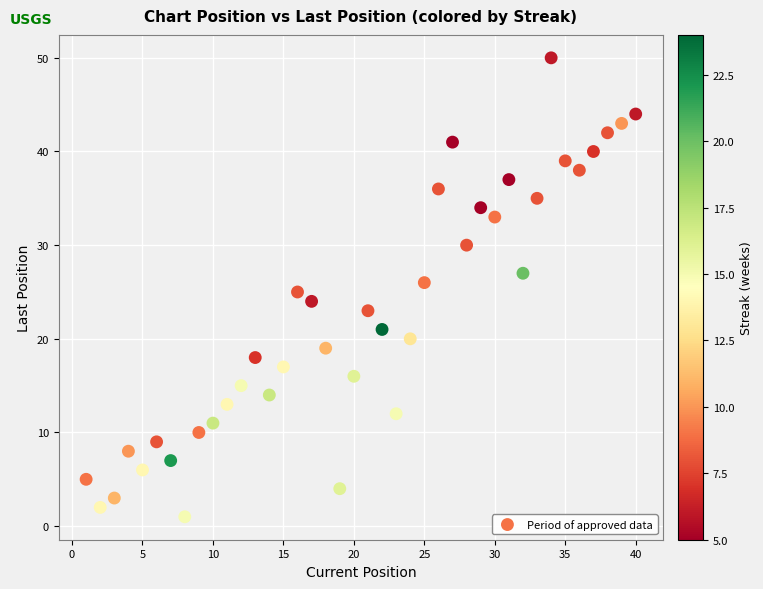

What is the range of Y values (max minus min)?

49